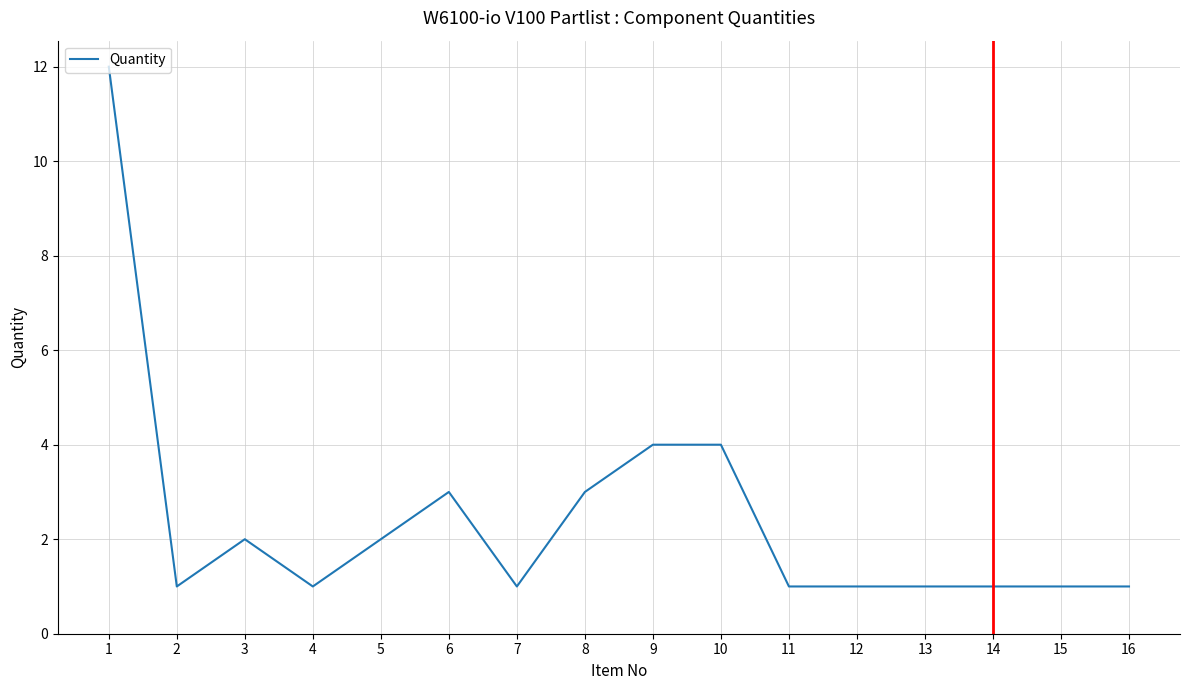

The chart shows a value of 1 at 3. True or false?

False